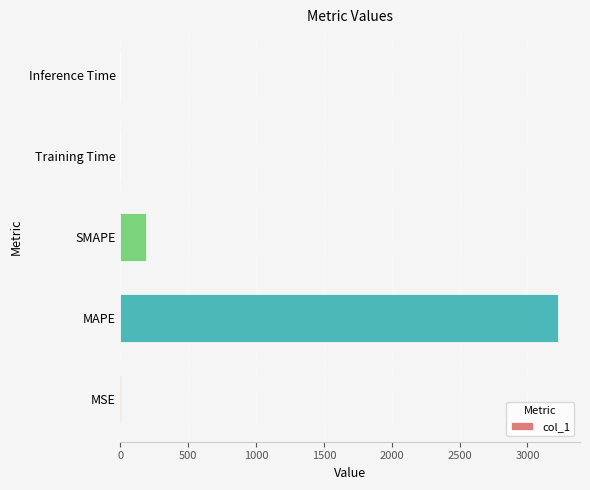

True or false: the data shows 0.0 at Training Time.

True